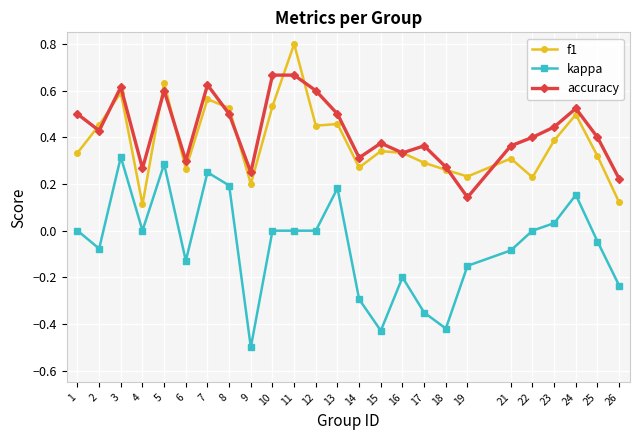

True or false: kappa and accuracy intersect in this chart.

False